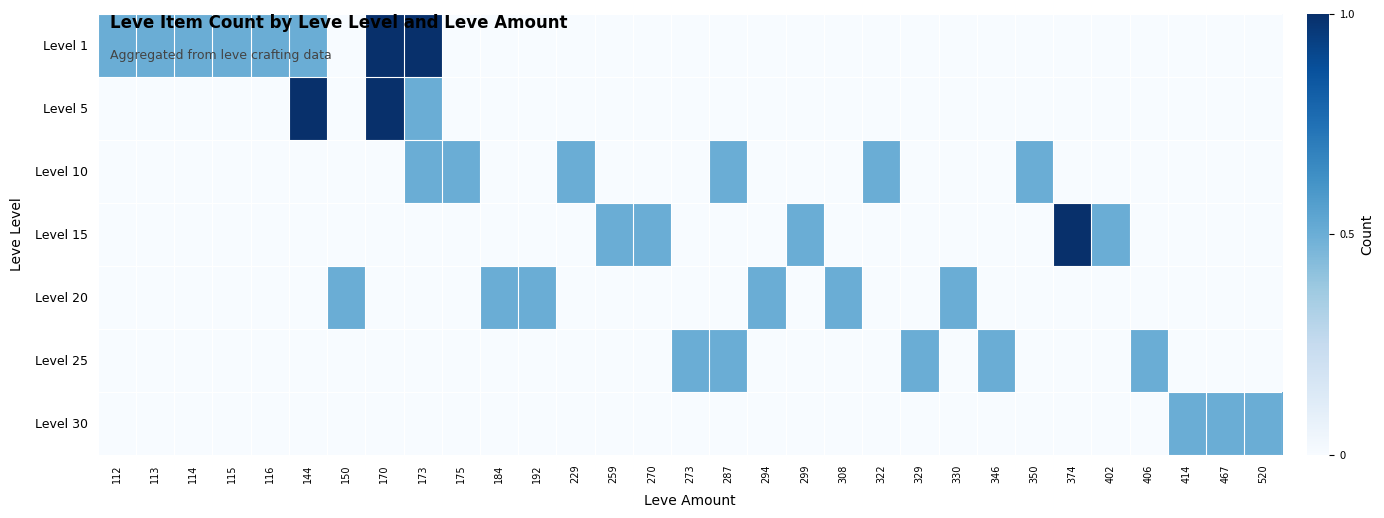

At which category does the chart reach its minimum across all series?

150